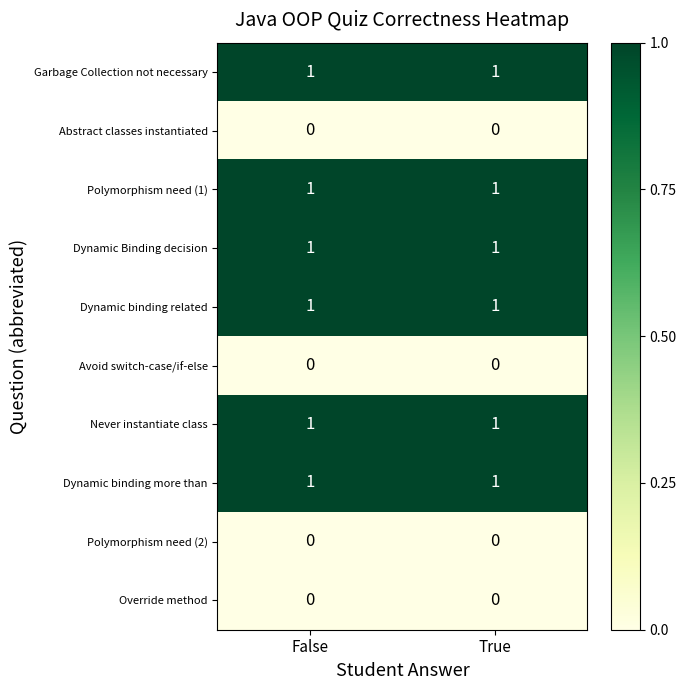

Is the value of Dynamic binding related at True greater than the value of Abstract classes instantiated at False?

Yes